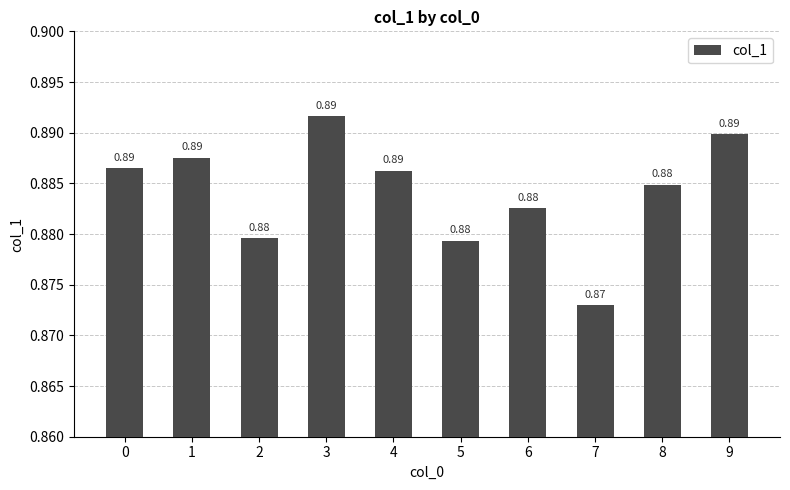

Between 4 and 2, which is larger?

4